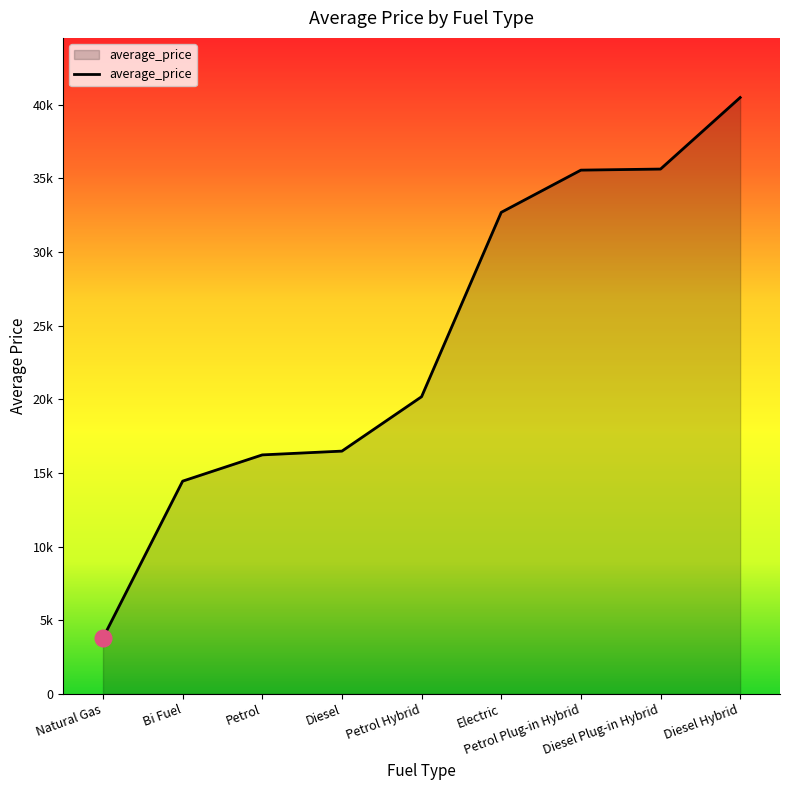

Which has a higher value, Electric or Diesel Plug-in Hybrid?

Diesel Plug-in Hybrid